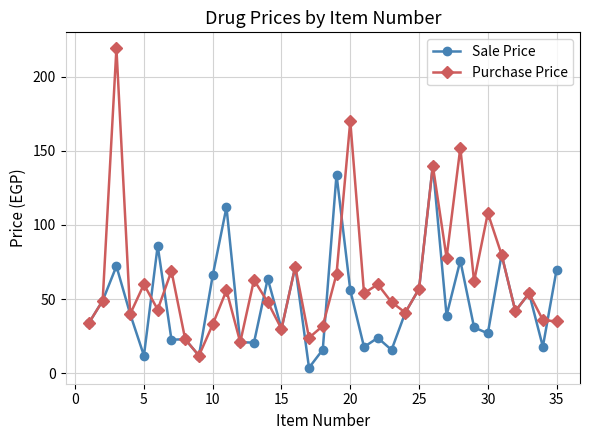

List the series in order of their peak value, highest first.

Purchase Price, Sale Price